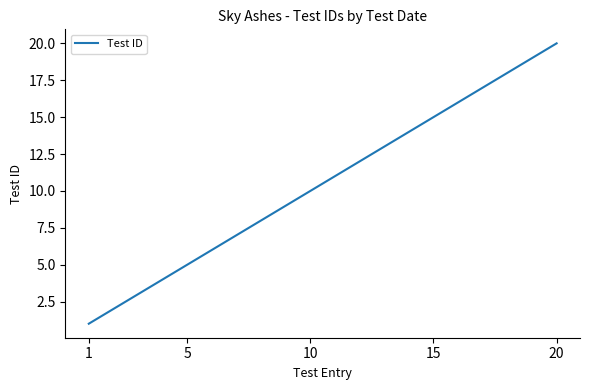

What is the difference between the maximum and minimum values?

19